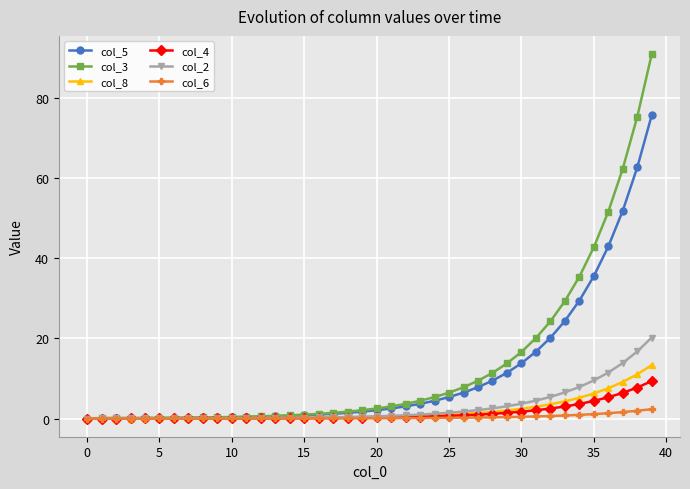

At how many categories does at least one series exceed 38?

5